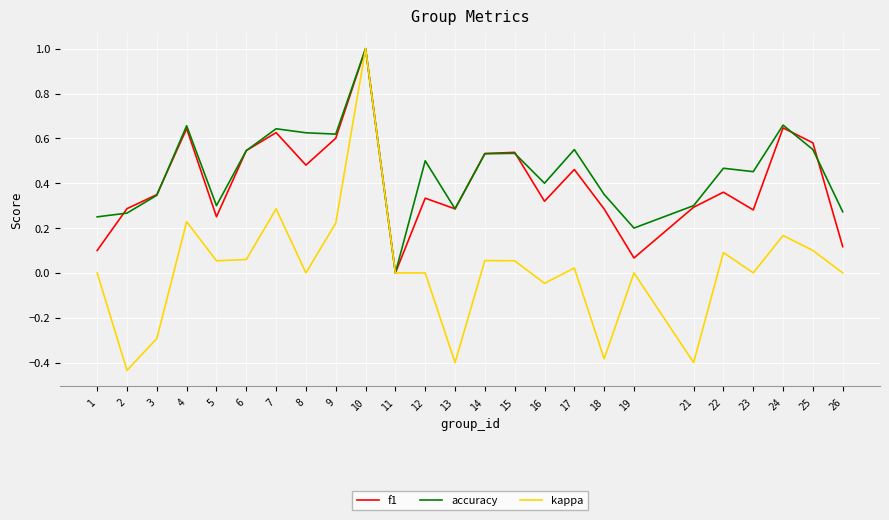

Which category has the highest value in the kappa series?

10